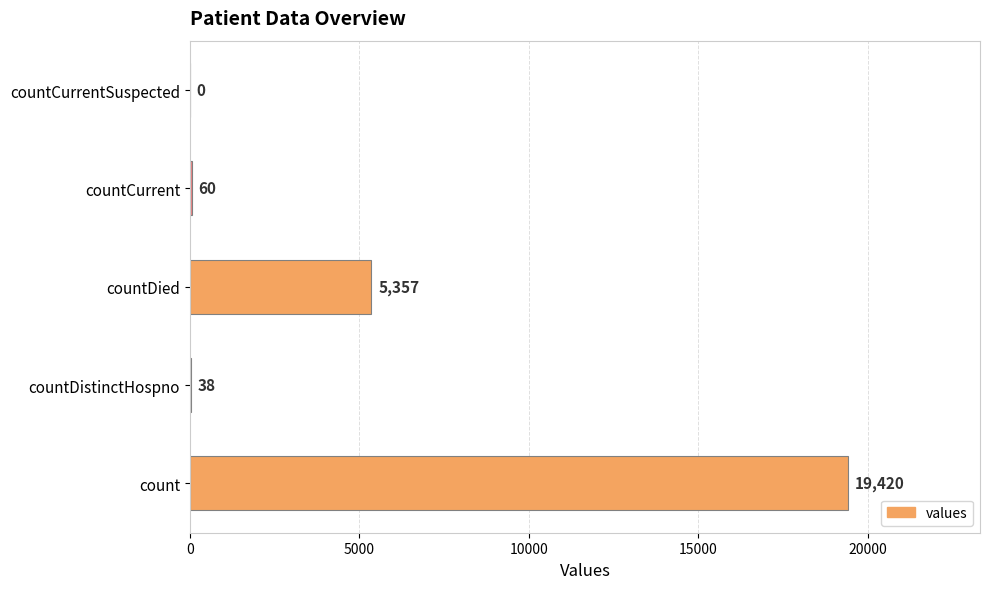

Reading bottom to top, what are all the values shown in this chart?

count=19420	countDistinctHospno=38	countDied=5357	countCurrent=60	countCurrentSuspected=0